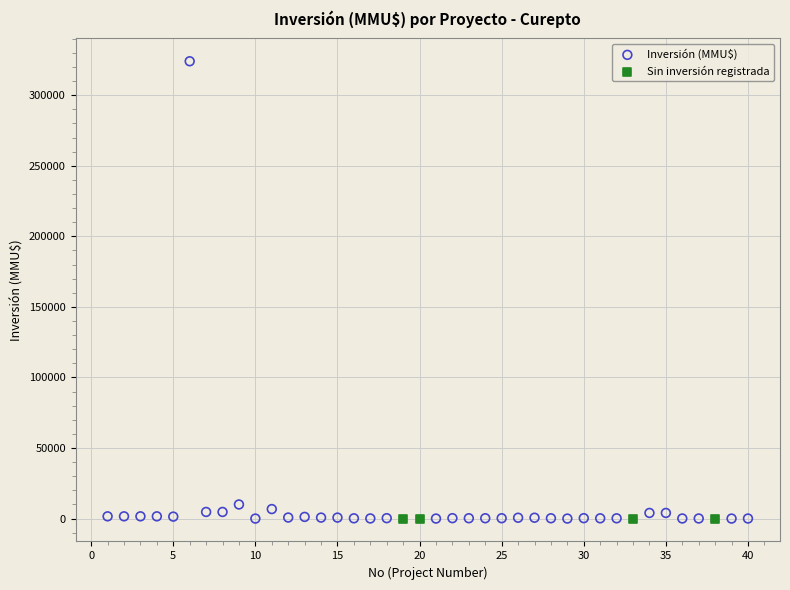

Which series contains the highest Y value?

Inversión (MMU$)